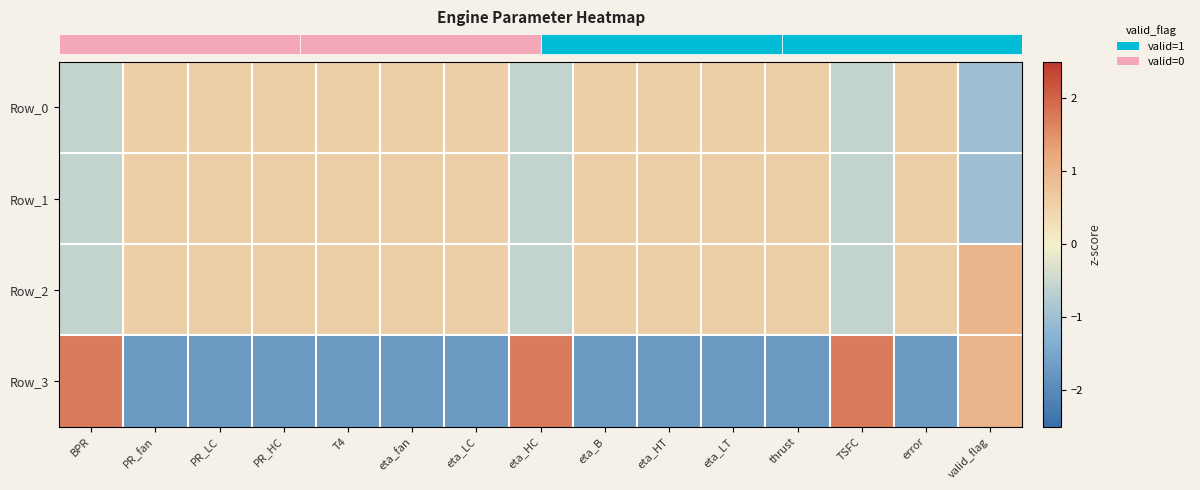

At which category is the sum across all series the highest?

TSFC